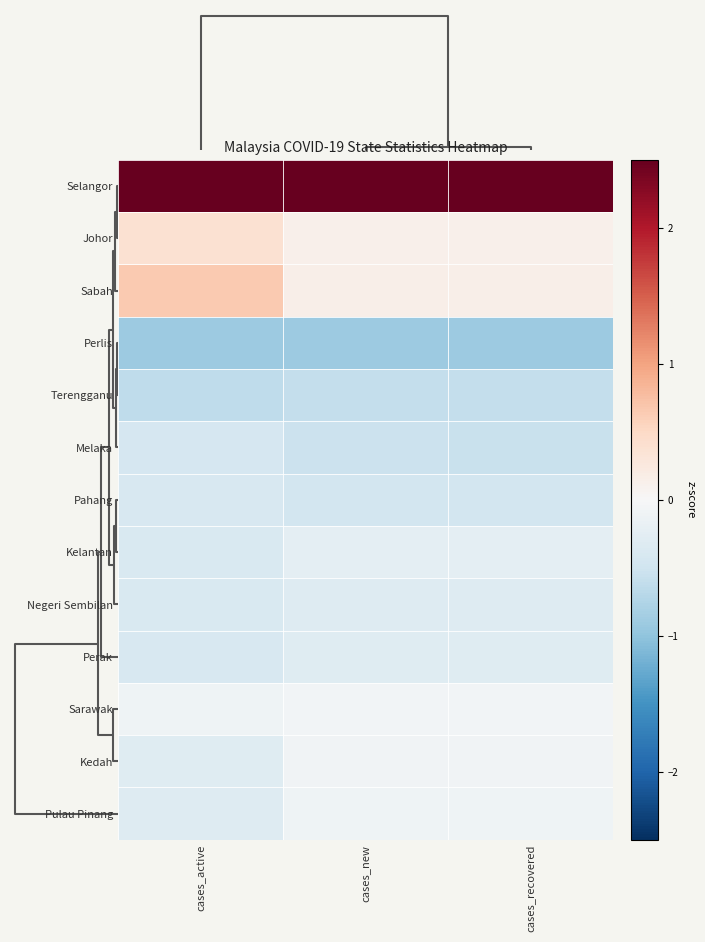

Rank the series by their maximum value, from highest to lowest.

Selangor, Sabah, Johor, Sarawak, Kedah, Pulau Pinang, Kelantan, Perak, Negeri Sembilan, Pahang, Melaka, Terengganu, Perlis